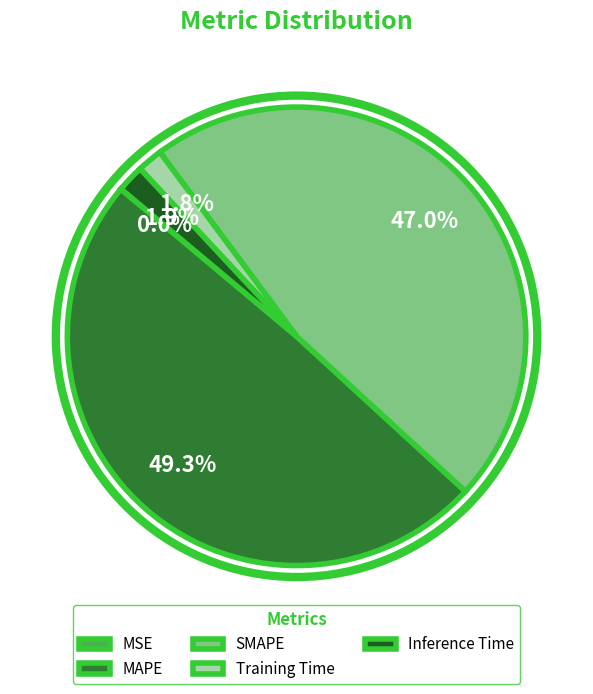

What is the largest slice in the pie chart?

MAPE